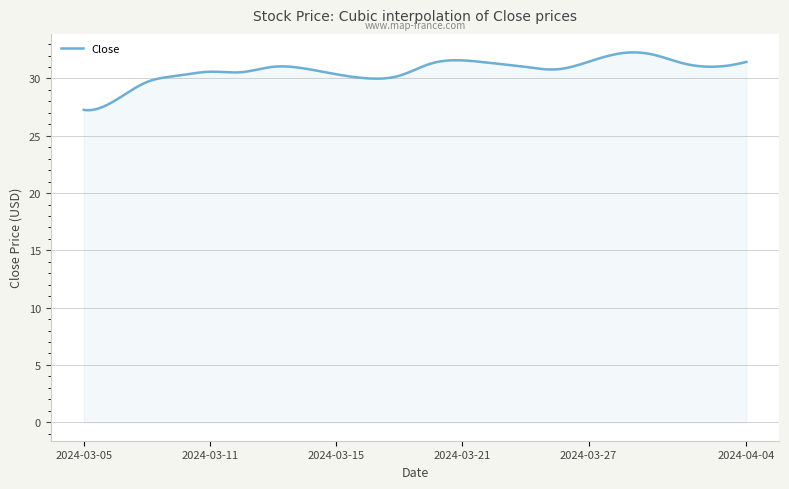

What is the minimum value shown in the chart?

27.2